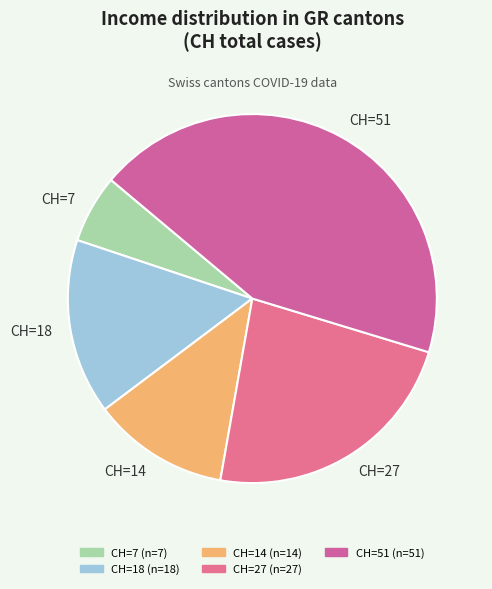

Does any single category account for the majority?

No